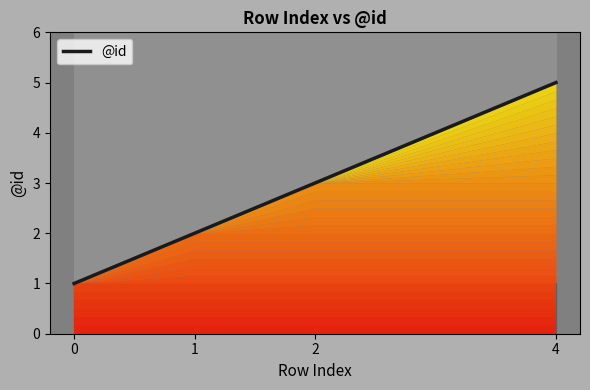

Rank the categories by value from highest to lowest.

4, 2, 1, 0